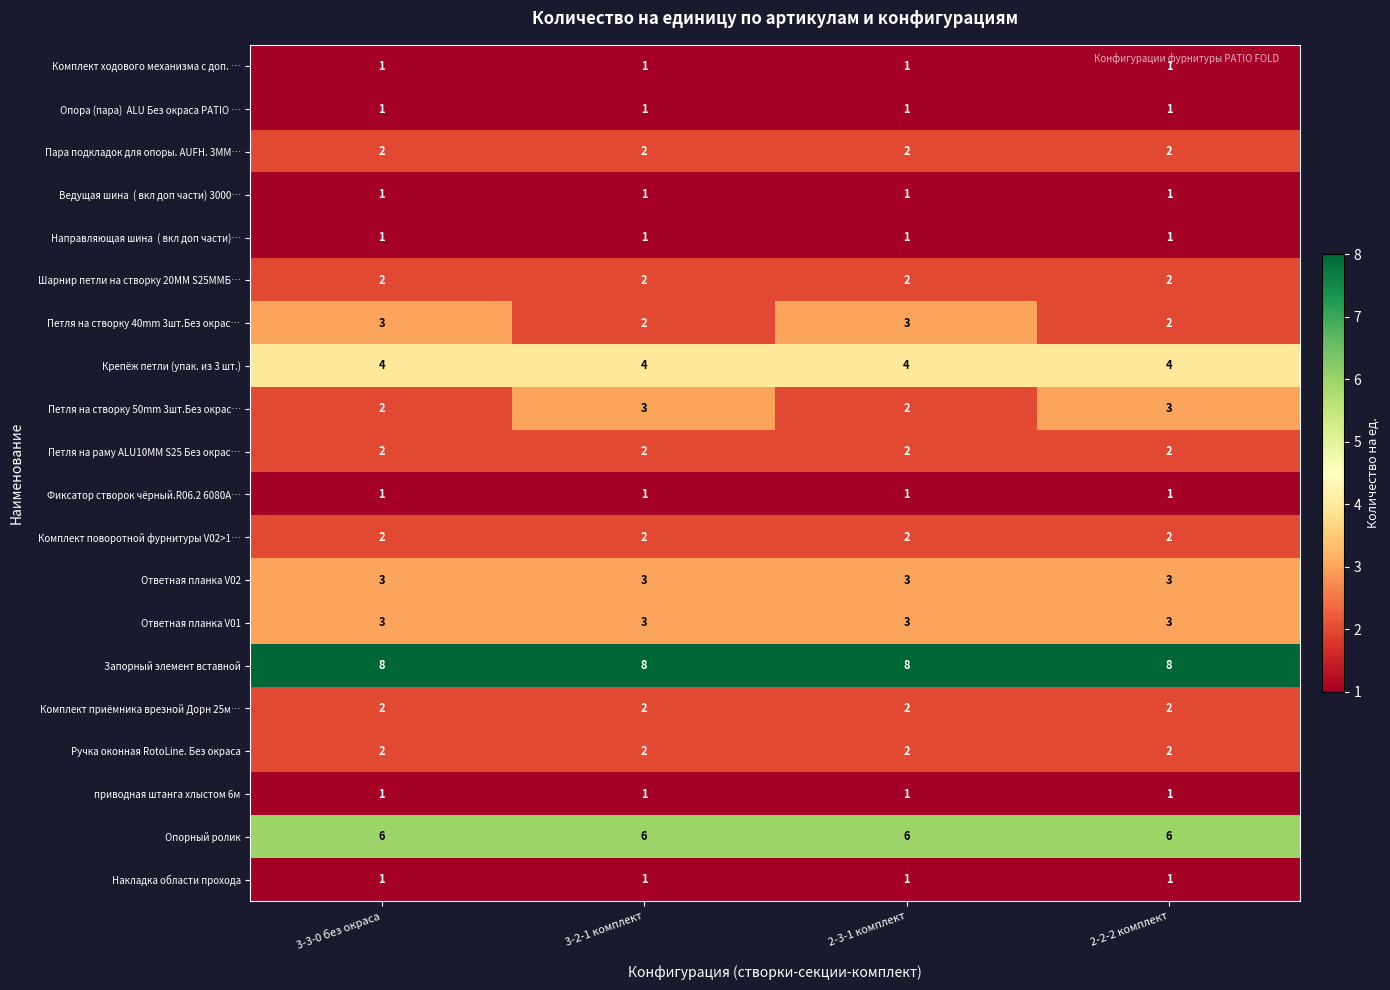

What is the spread (max minus min) of values at 2-3-1 комплект?

7